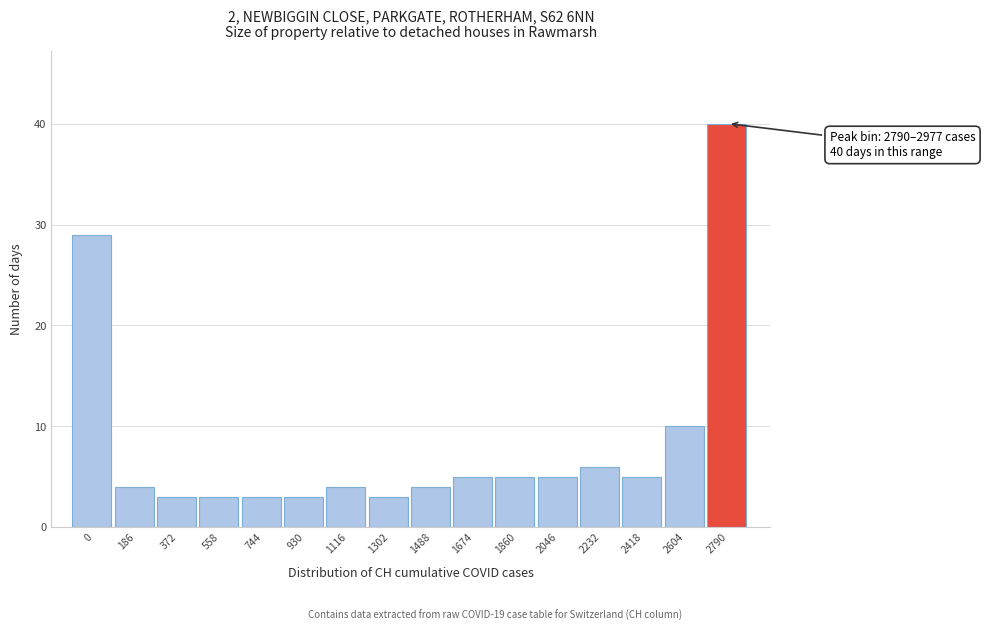

Reading right to left, transcribe all the data shown in this chart.

2790=40	2604=10	2418=5	2232=6	2046=5	1860=5	1674=5	1488=4	1302=3	1116=4	930=3	744=3	558=3	372=3	186=4	0=29